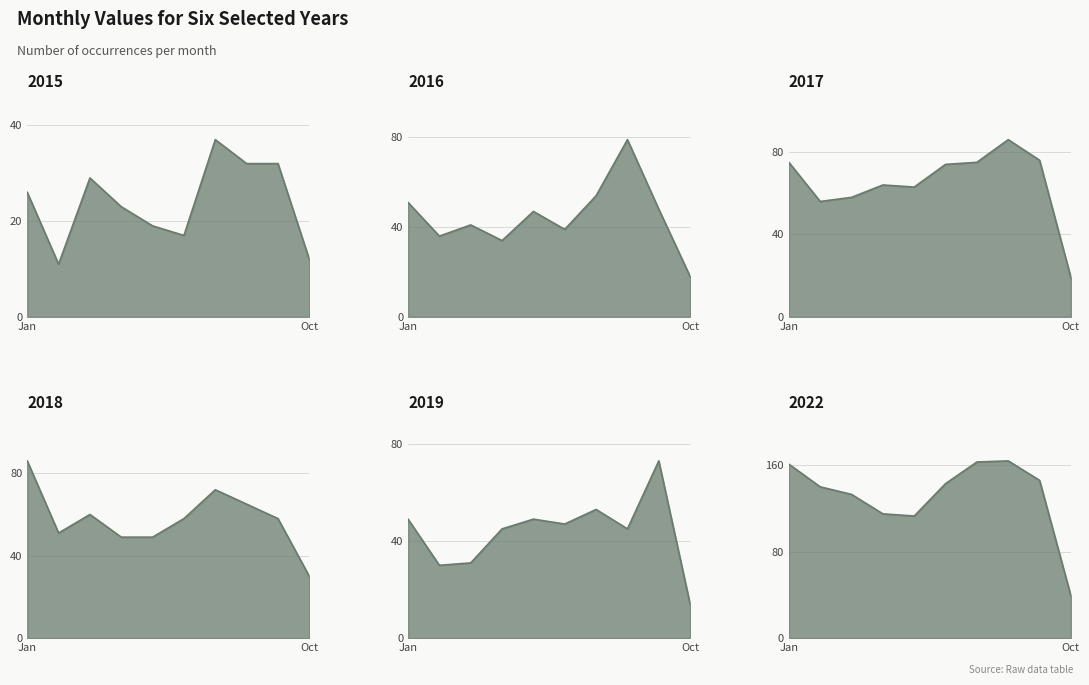

Which series ends up on top after the final intersection of 2016 and 2018?

2018